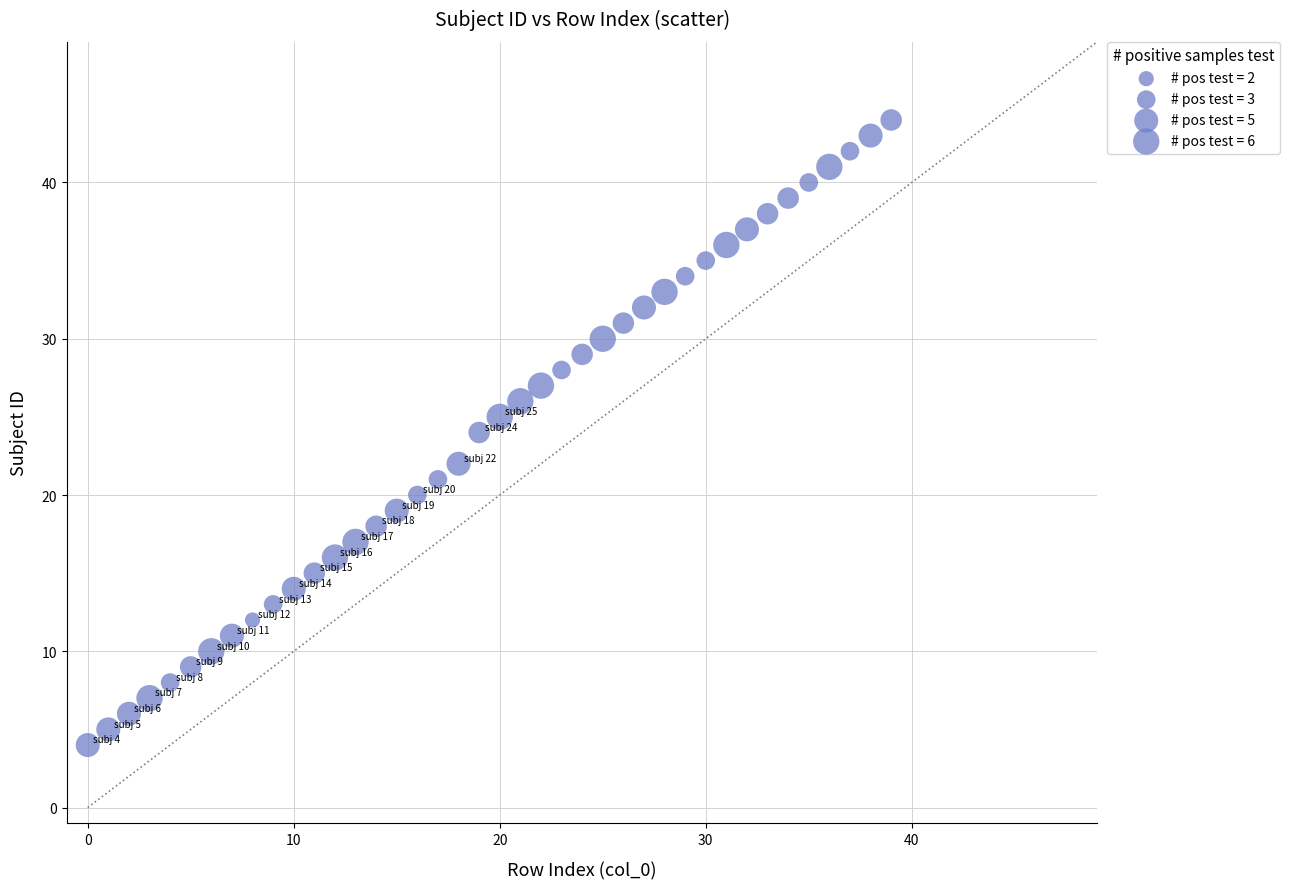

What is the range of Y values (max minus min)?

40